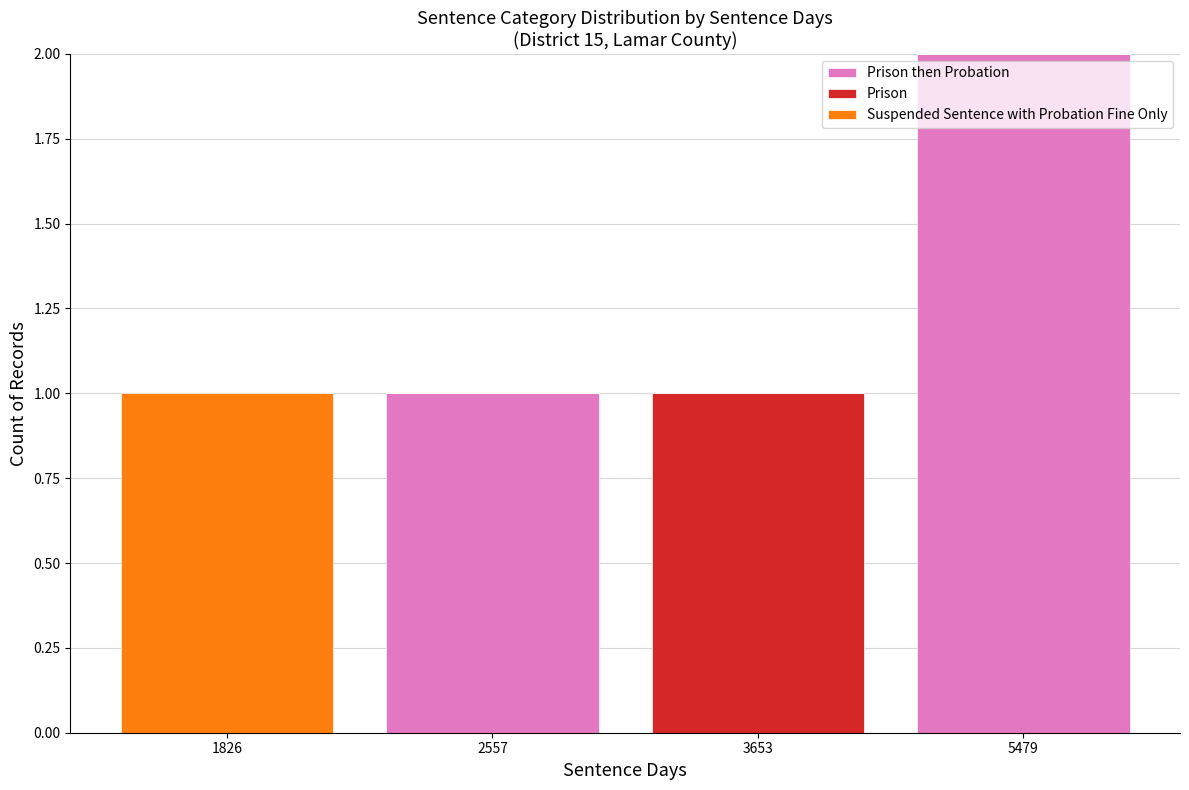

The Suspended Sentence with Probation Fine Only series shows 0 at 3653. True or false?

True